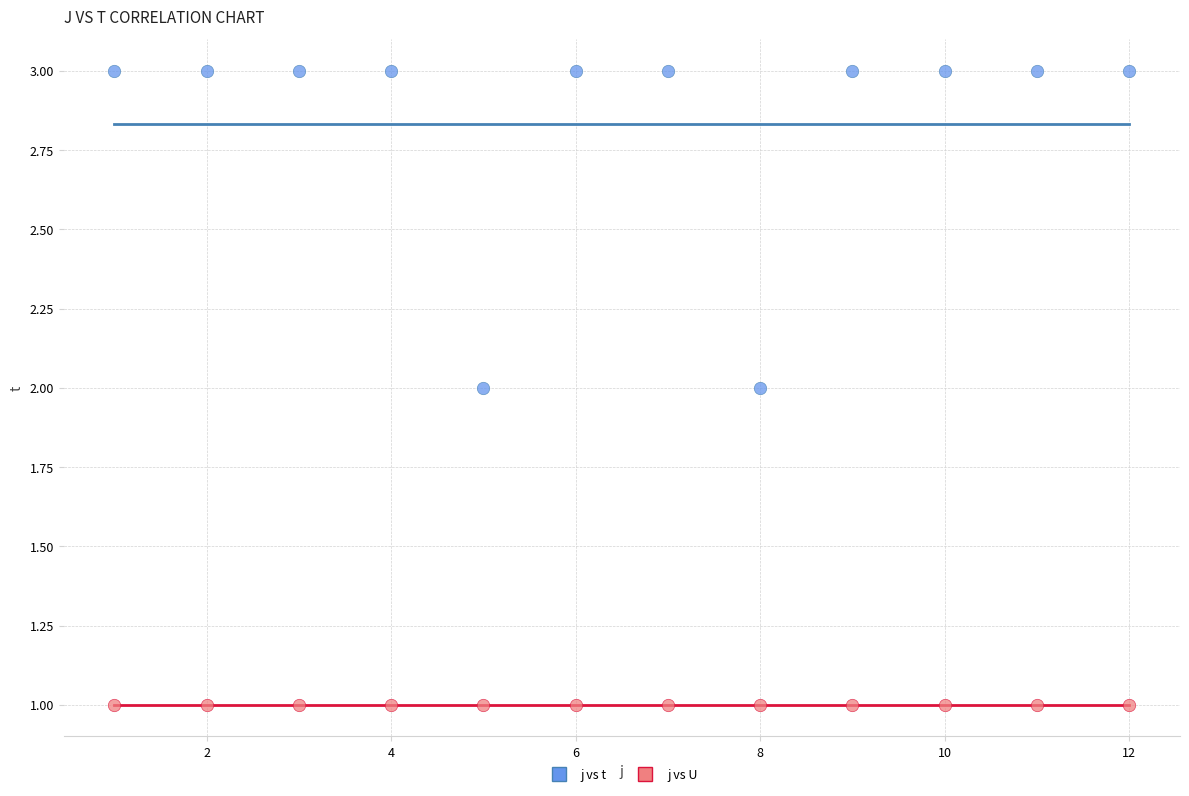

Which series contains the highest Y value?

j vs t